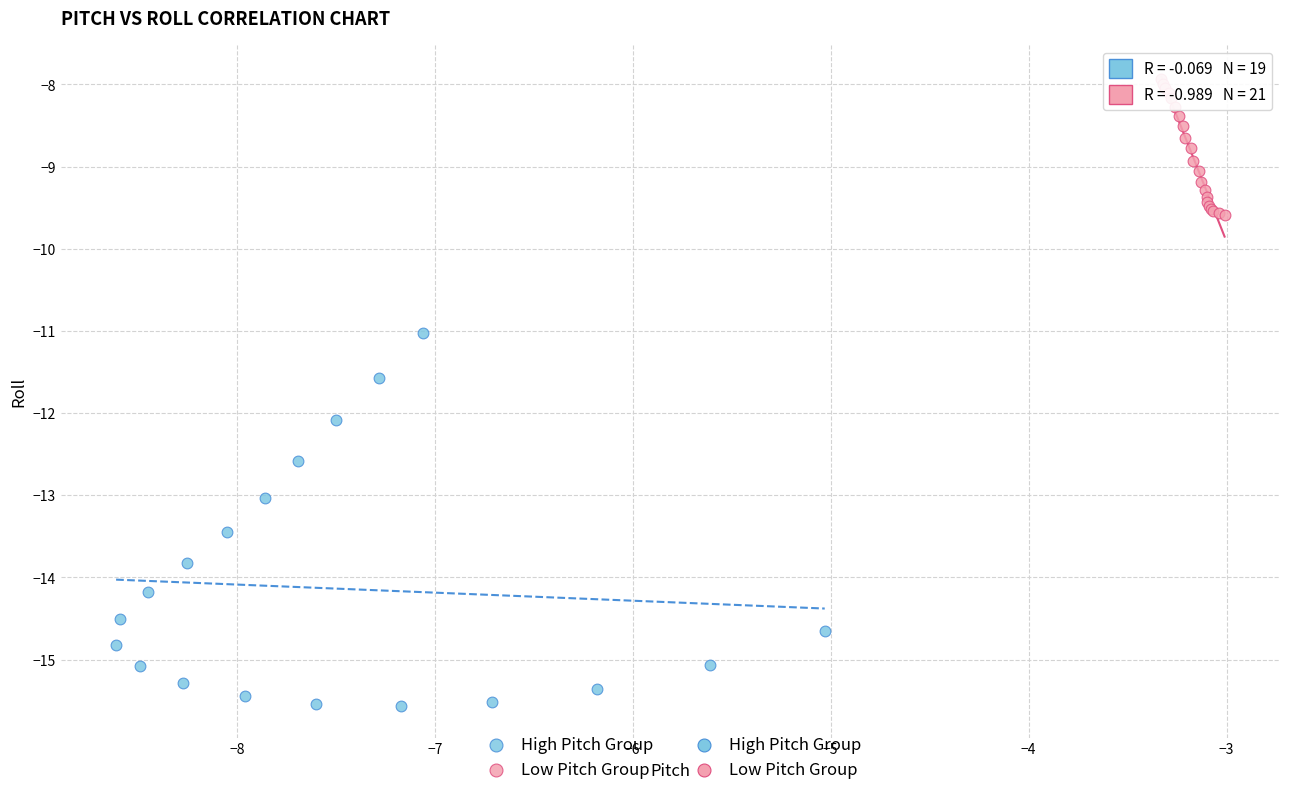

Which series has the largest Y range (max minus min)?

High Pitch Group